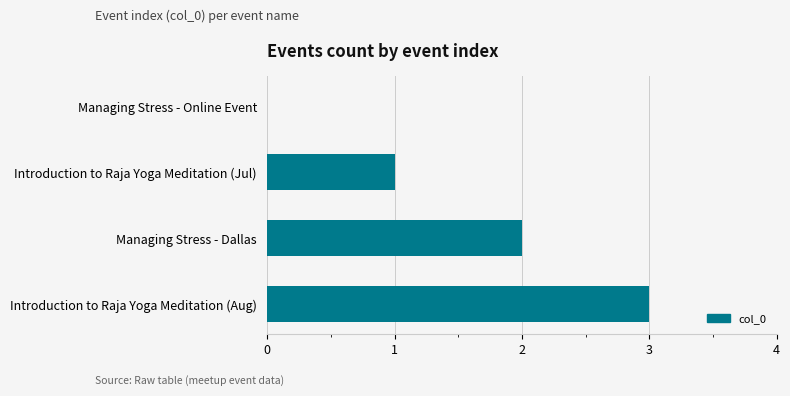

The value at Managing Stress - Dallas is 2. True or false?

True